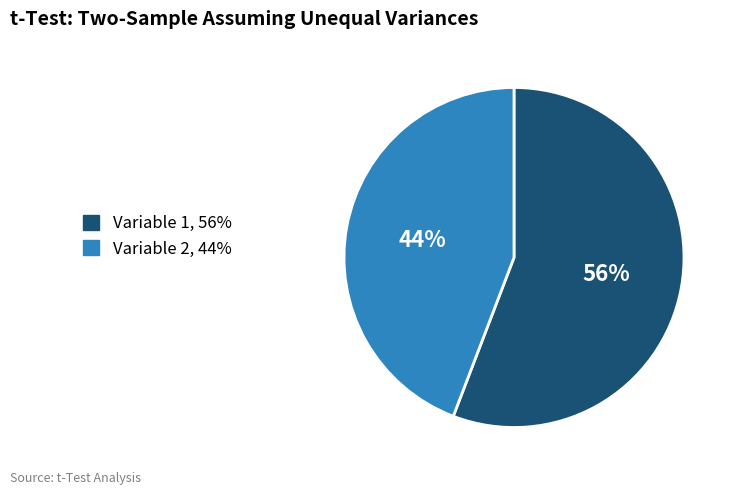

Does Variable 2 account for over 50% of the chart?

No